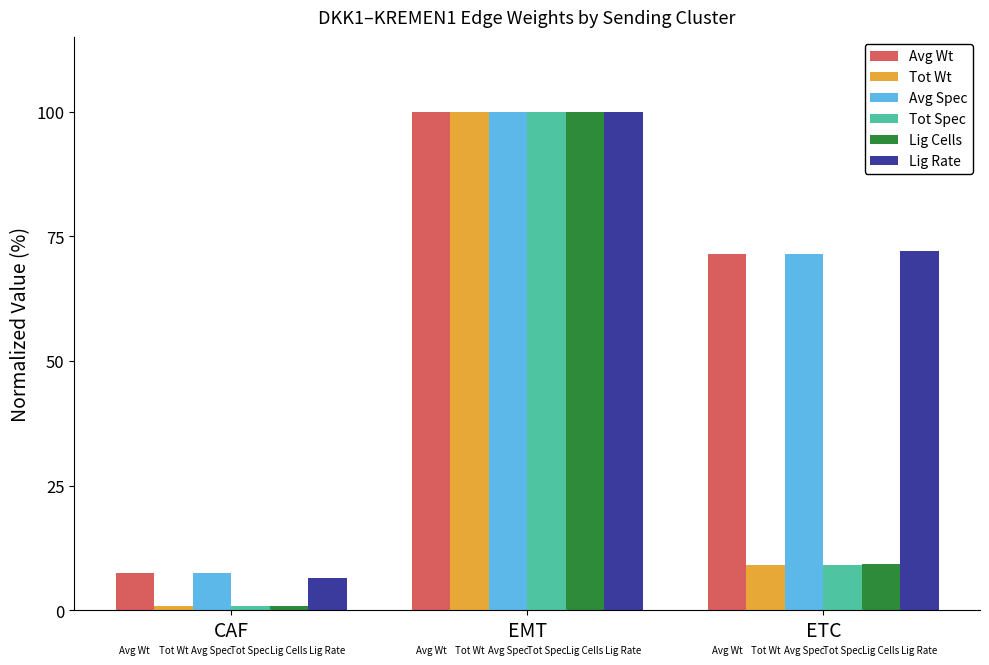

Which category has the highest value in the Tot Spec series?

EMT